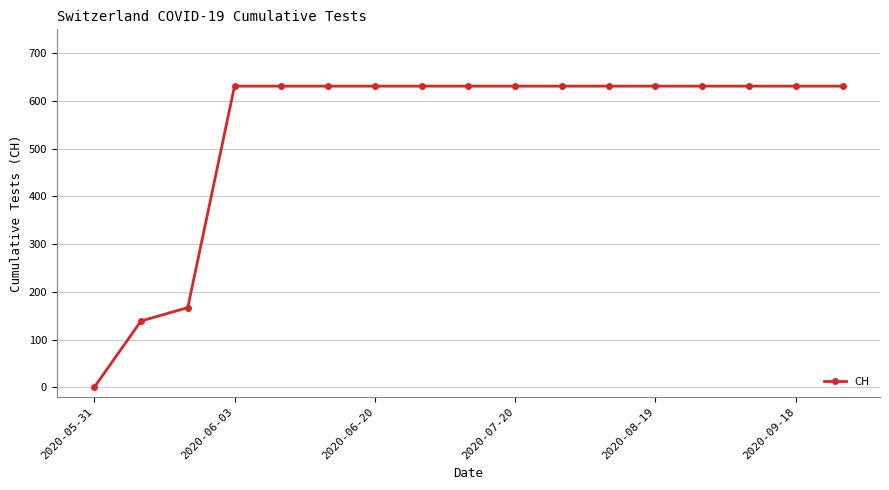

How many lines are shown in the chart?

1